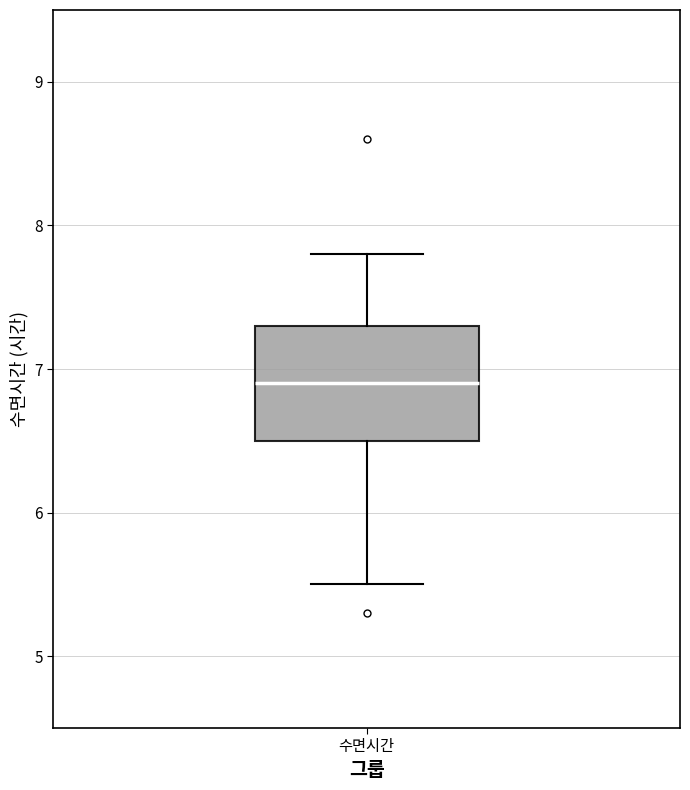

Where is the lower edge of the box for 수면시간 on the y-axis? The values are not printed on the chart, so give them approximately, as read against the axis.

6.5